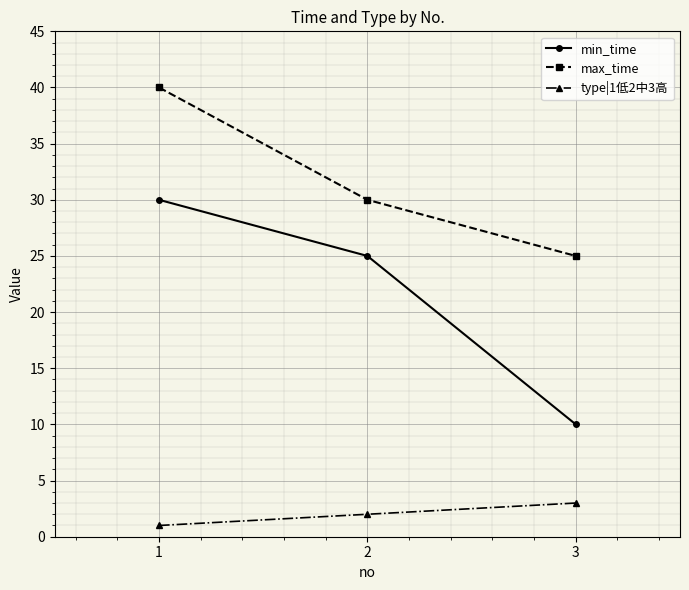

What is the lowest value of the type|1低2中3高 series?

1